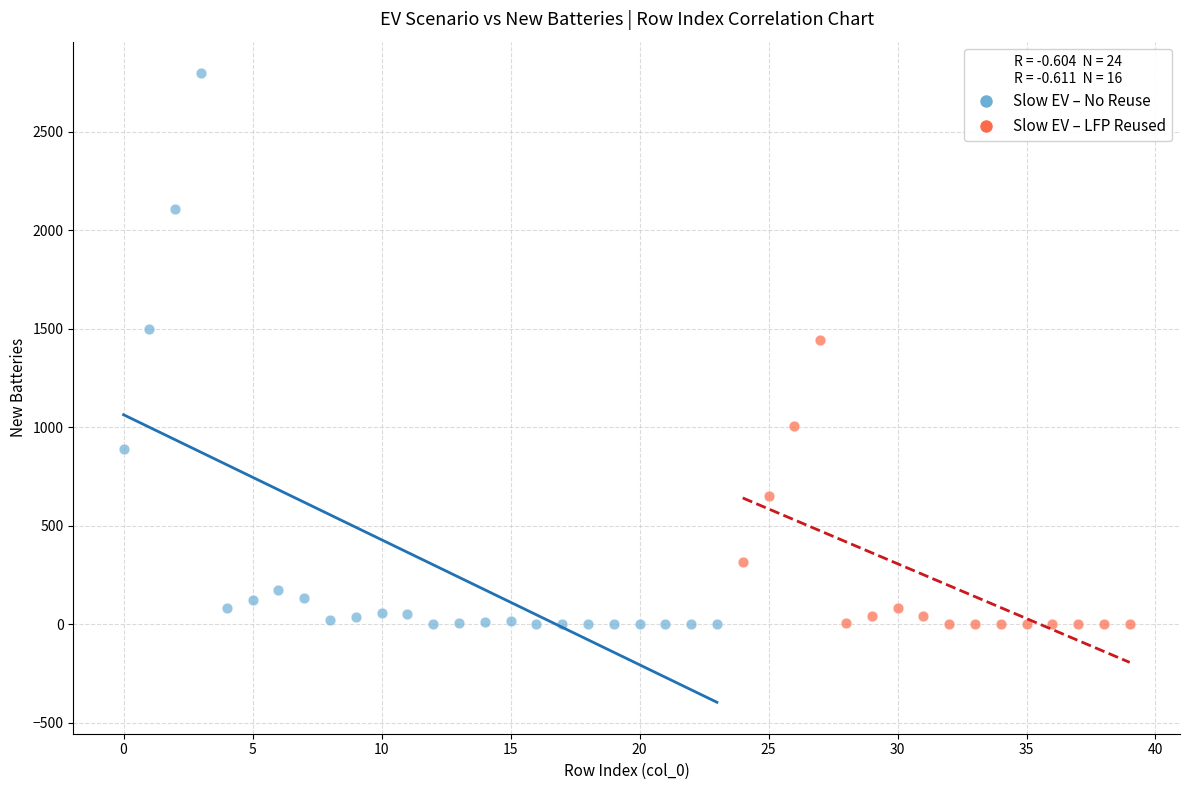

Which series reaches the maximum Y coordinate?

Slow EV – No Reuse